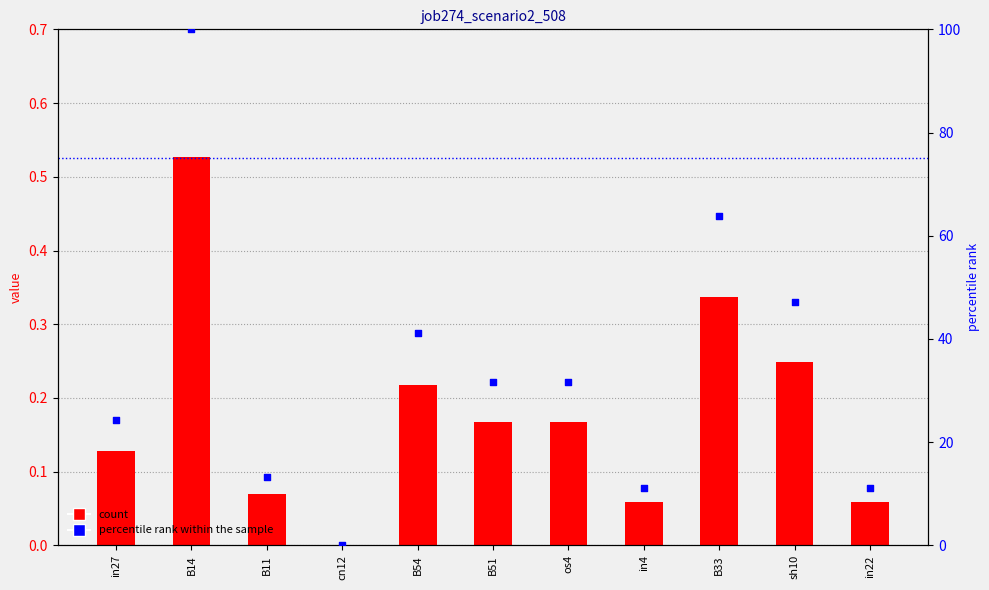

At how many categories does at least one series exceed 23?

7